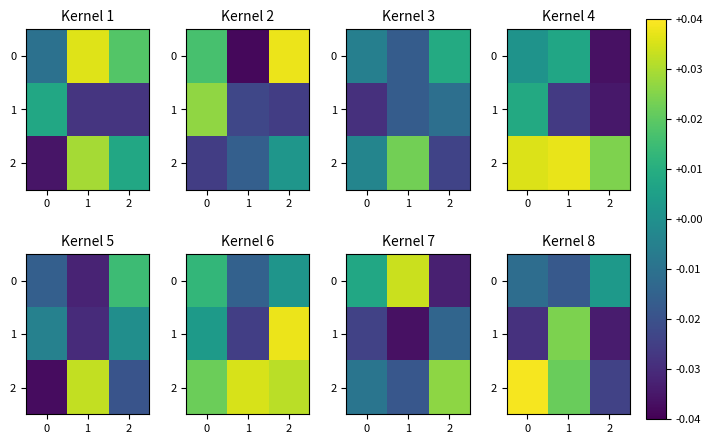

Which has a higher value, 1 or 2?

2